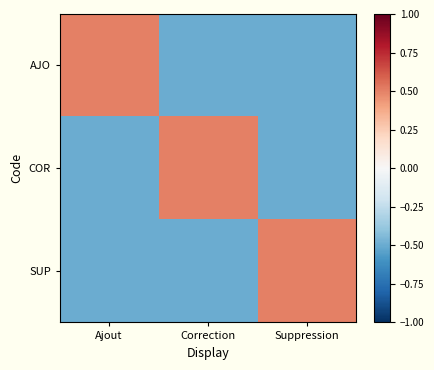

How many distinct data groups are displayed?

3